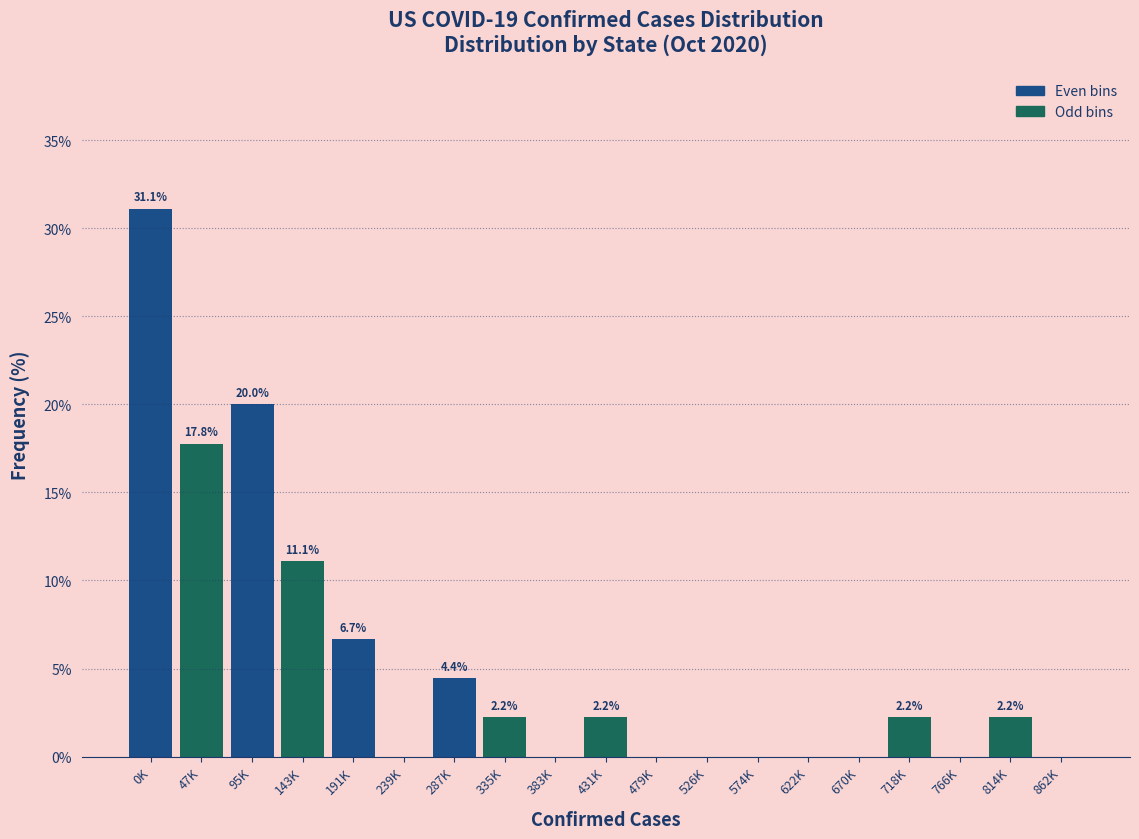

Reading left to right, extract all data points from this chart.

0K=31.1	47K=17.8	95K=20.0	143K=11.1	191K=6.7	239K=0.0	287K=4.4	335K=2.2	383K=0.0	431K=2.2	479K=0.0	526K=0.0	574K=0.0	622K=0.0	670K=0.0	718K=2.2	766K=0.0	814K=2.2	862K=0.0